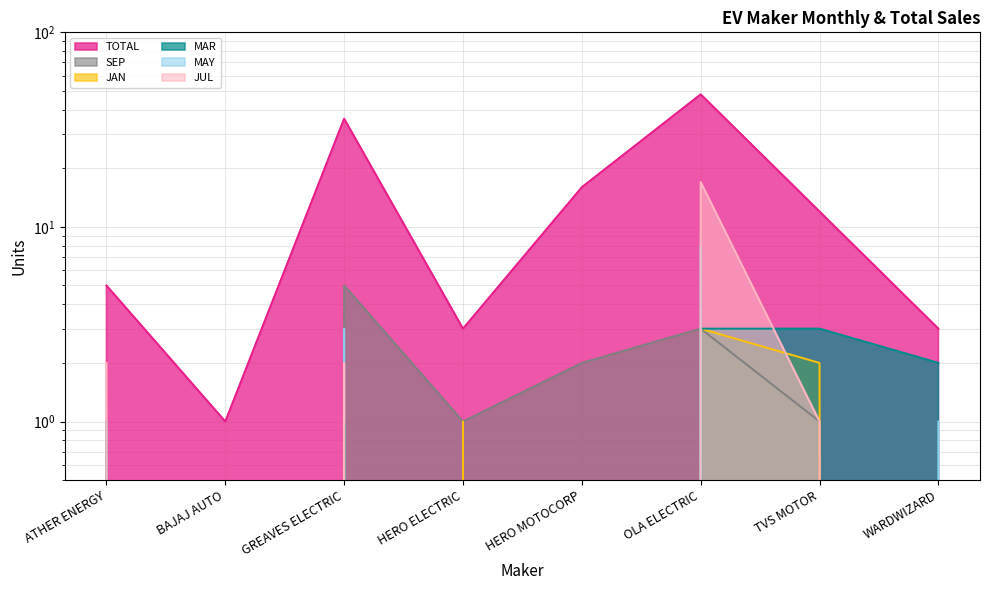

Which series has the widest spread of values?

TOTAL